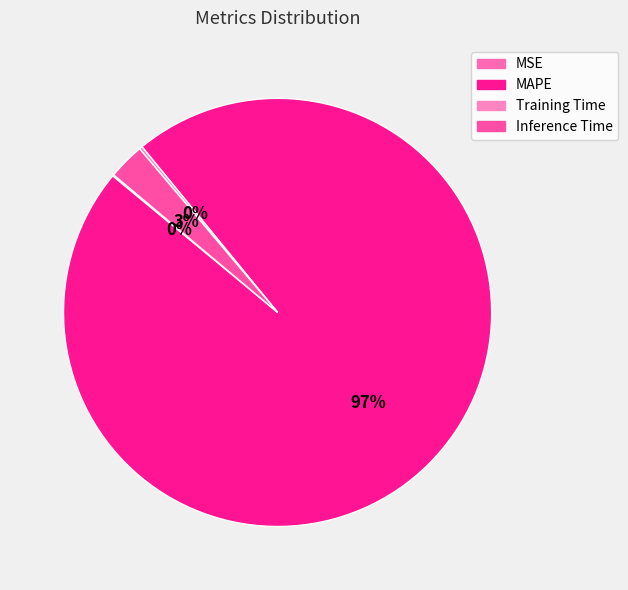

What is the majority slice?

MAPE